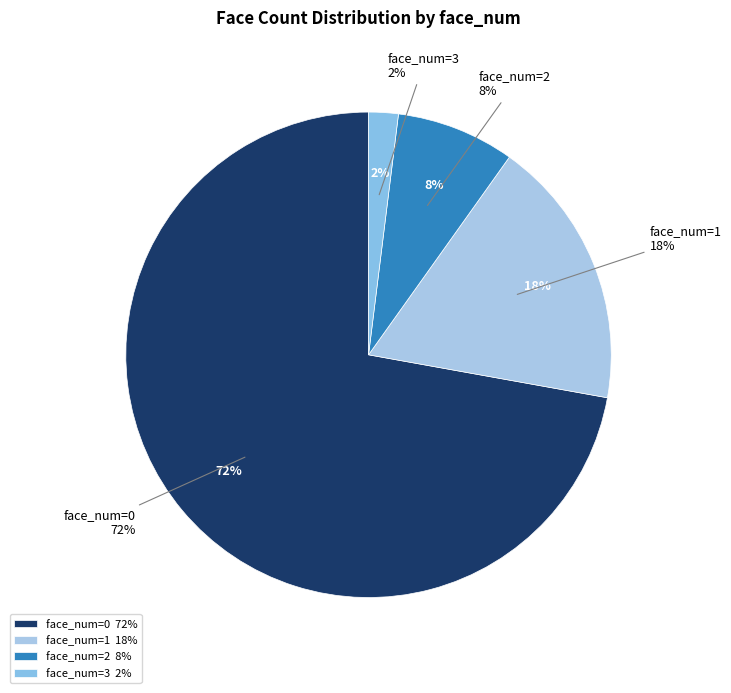

To the nearest percent, what portion does 1 represent?

18%